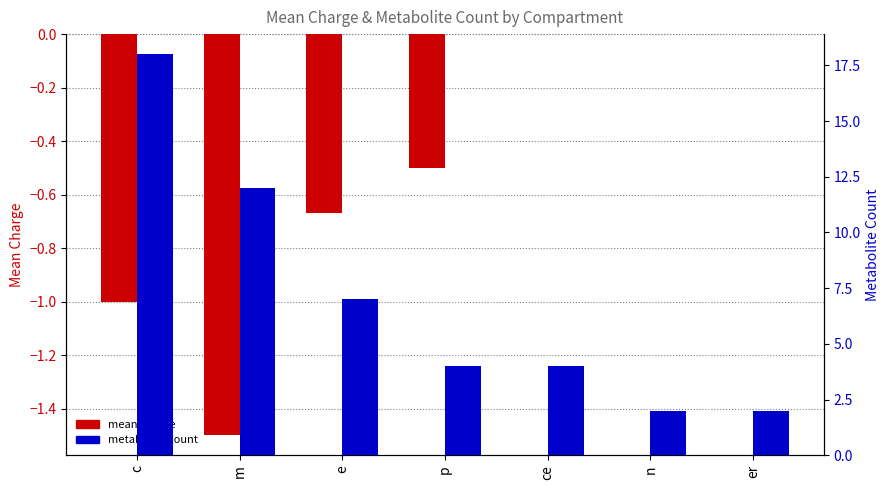

How many groups of bars are there?

7